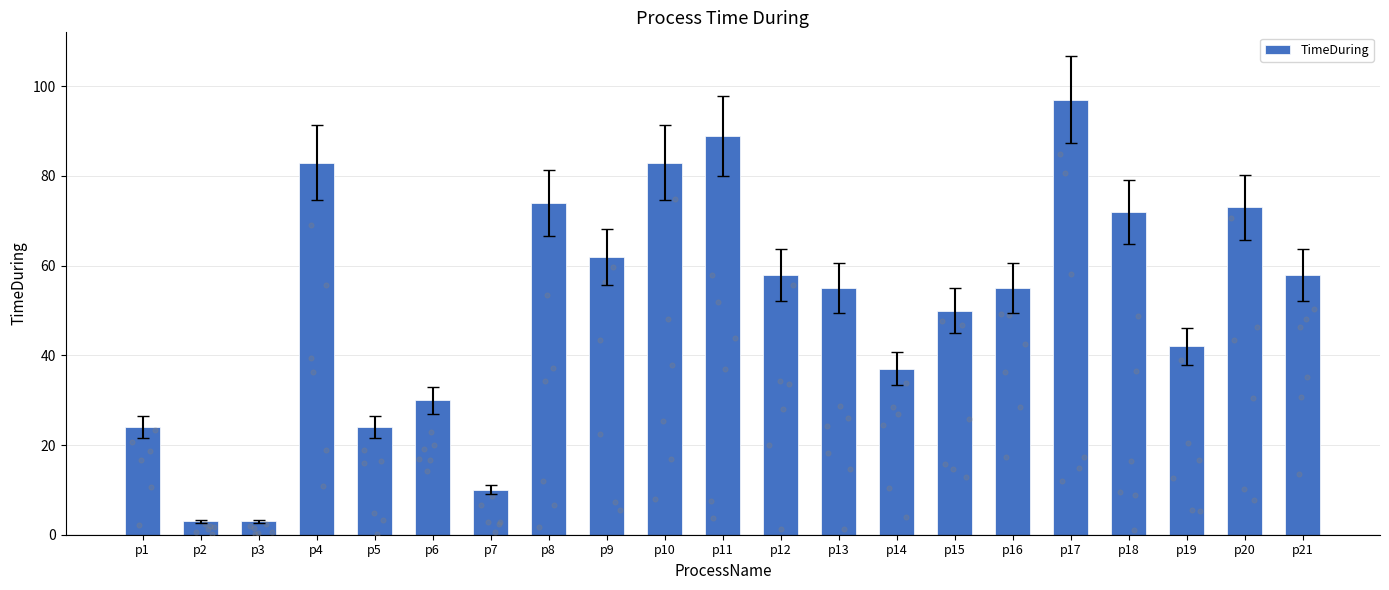

Approximately how many times larger is the value at p19 compared to p13?

0.8